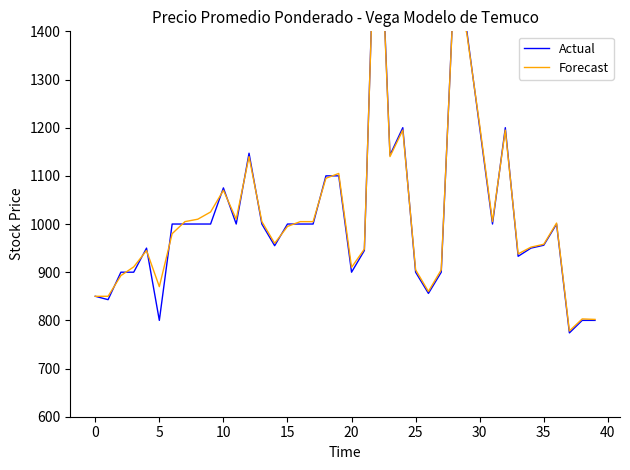

The value of Forecast at 15 is 1521. True or false?

False